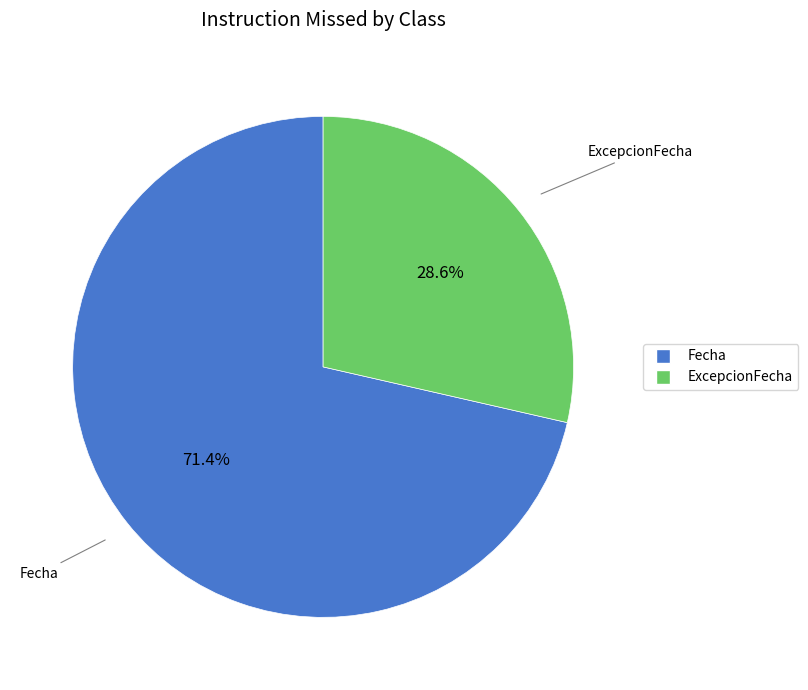

What is the majority slice?

Fecha